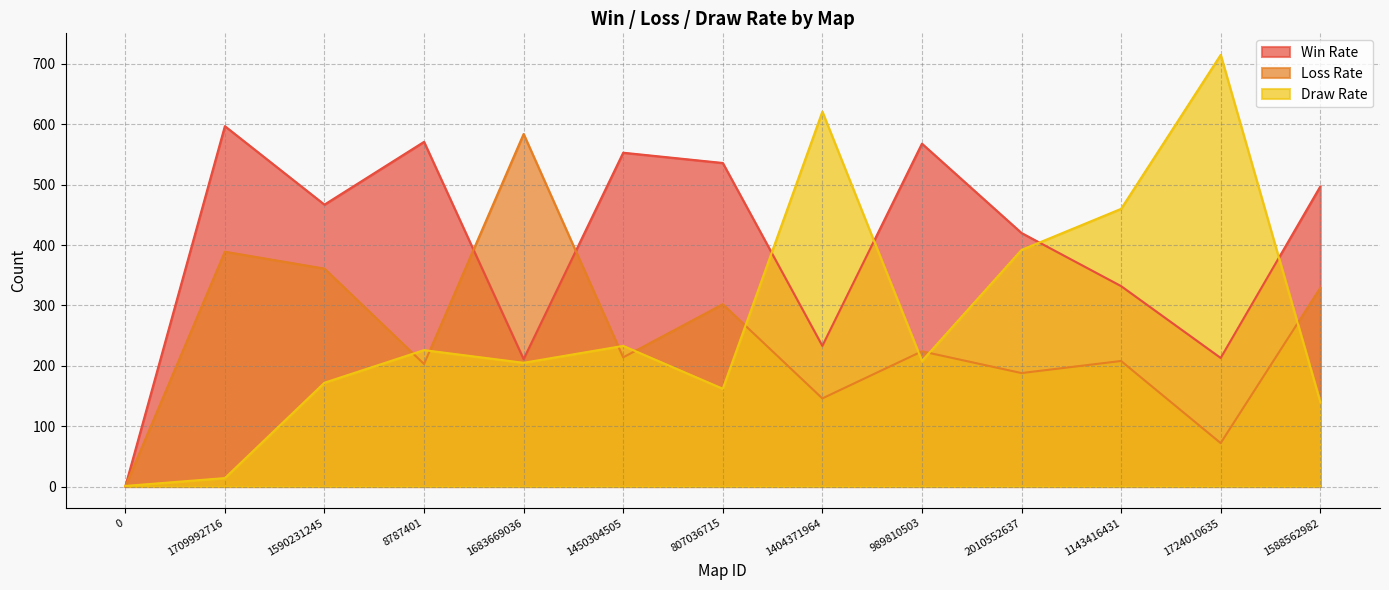

Reading left to right, list all the values displayed in this chart.

Win Rate: 0=0	1709992716=597	1590231245=467	8787401=571	1683669036=211	1450304505=553	807036715=536	1404371964=233	989810503=568	2010552637=420	1143416431=332	1724010635=213	1588562982=497
Loss Rate: 0=0	1709992716=389	1590231245=361	8787401=203	1683669036=584	1450304505=214	807036715=302	1404371964=146	989810503=224	2010552637=188	1143416431=208	1724010635=72	1588562982=329
Draw Rate: 0=1	1709992716=14	1590231245=172	8787401=226	1683669036=205	1450304505=233	807036715=162	1404371964=621	989810503=208	2010552637=392	1143416431=460	1724010635=715	1588562982=140